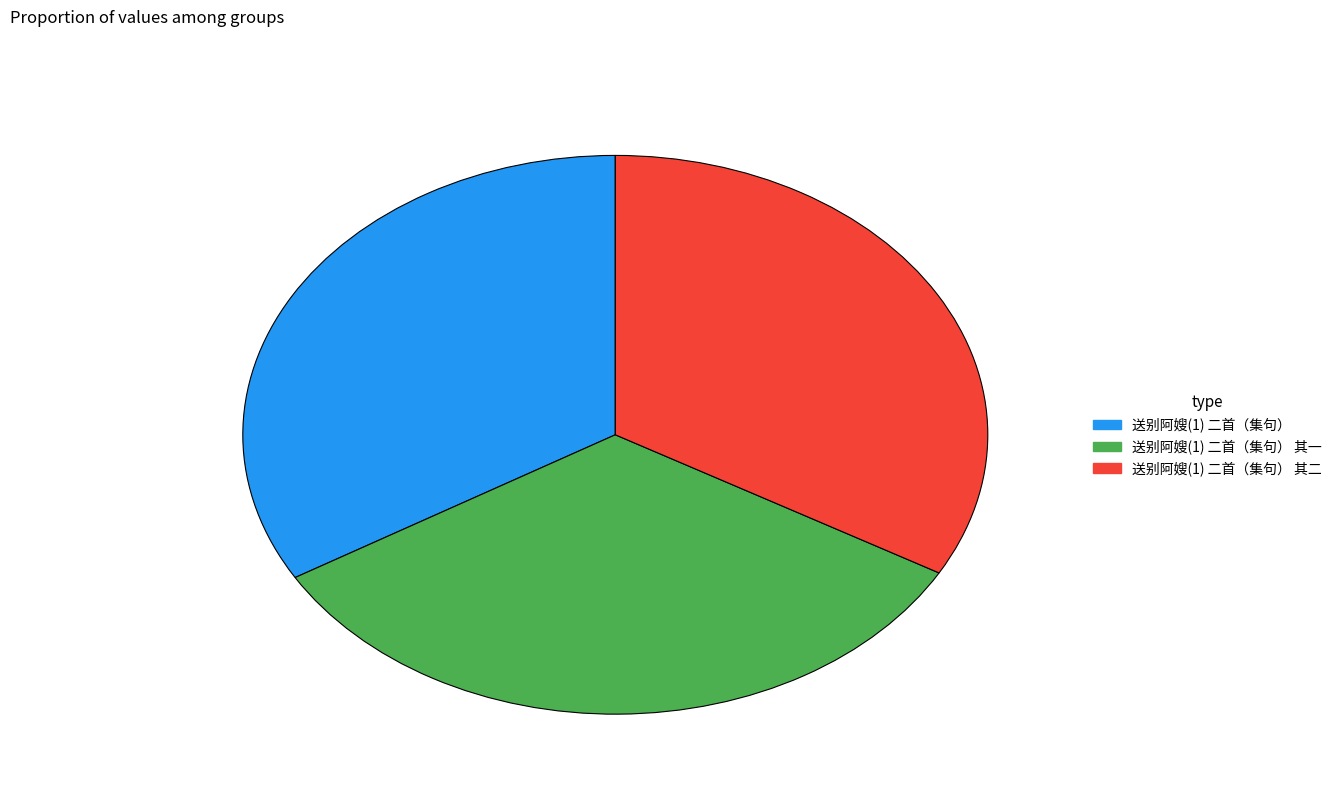

Does any single category account for the majority?

No